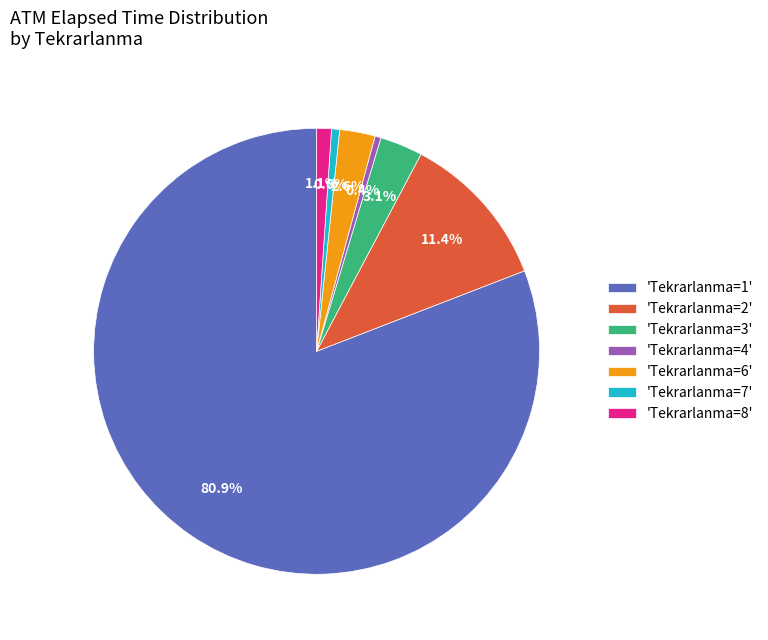

Combined, what portion of the pie is 'Tekrarlanma=7' and 'Tekrarlanma=3'?

3.7%